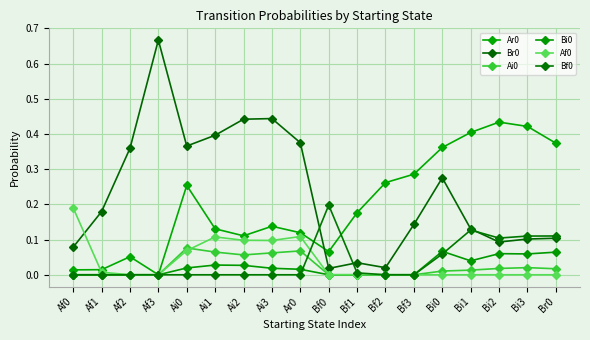

Between which two adjacent categories do Bf0 and Af0 first intersect?

Ar0 and Bf0